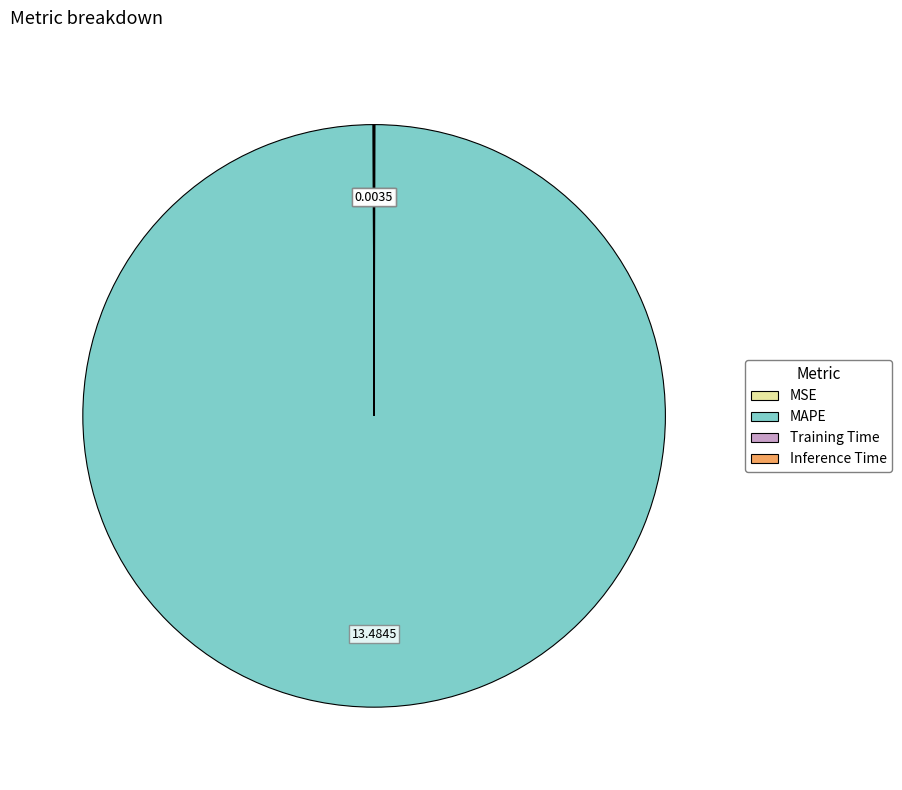

Is there any slice that represents more than half of the pie?

Yes